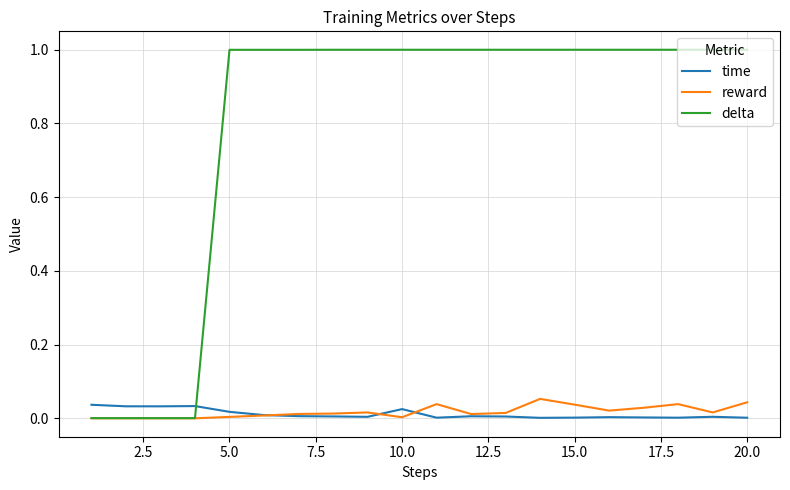

Which series has the largest total across all categories?

delta